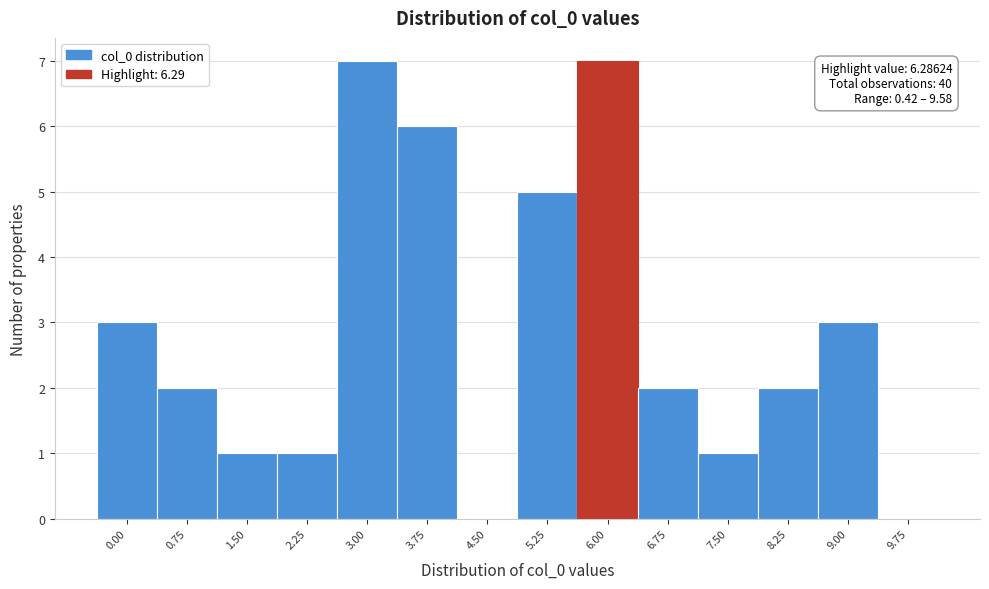

Reading left to right, what are all the values shown in this chart?

0.00=3	0.75=2	1.50=1	2.25=1	3.00=7	3.75=6	4.50=0	5.25=5	6.00=7	6.75=2	7.50=1	8.25=2	9.00=3	9.75=0